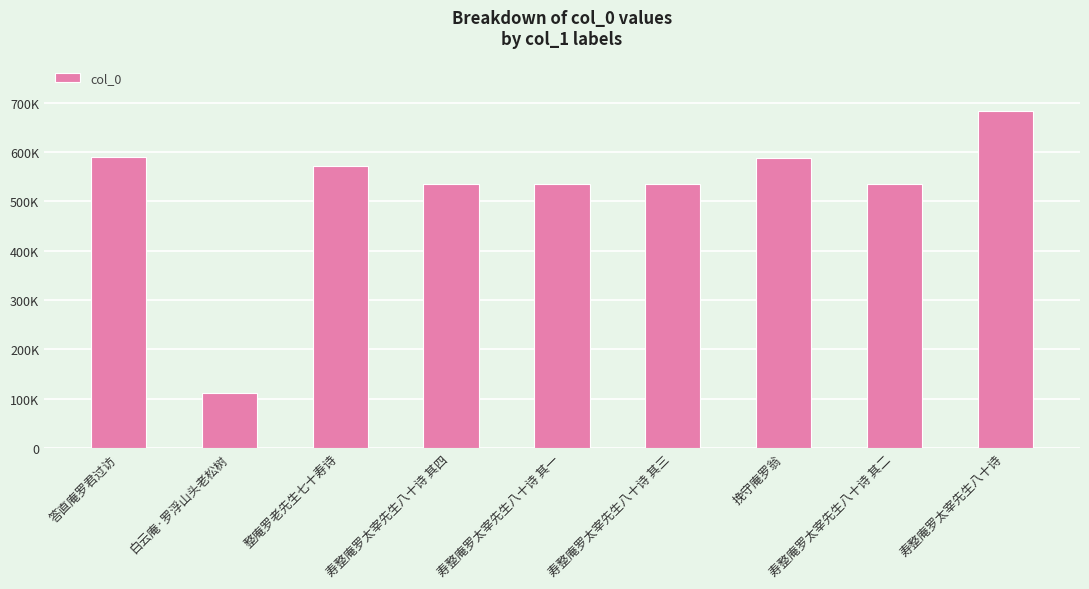

What is the value of the 3rd bar from the left?

571023